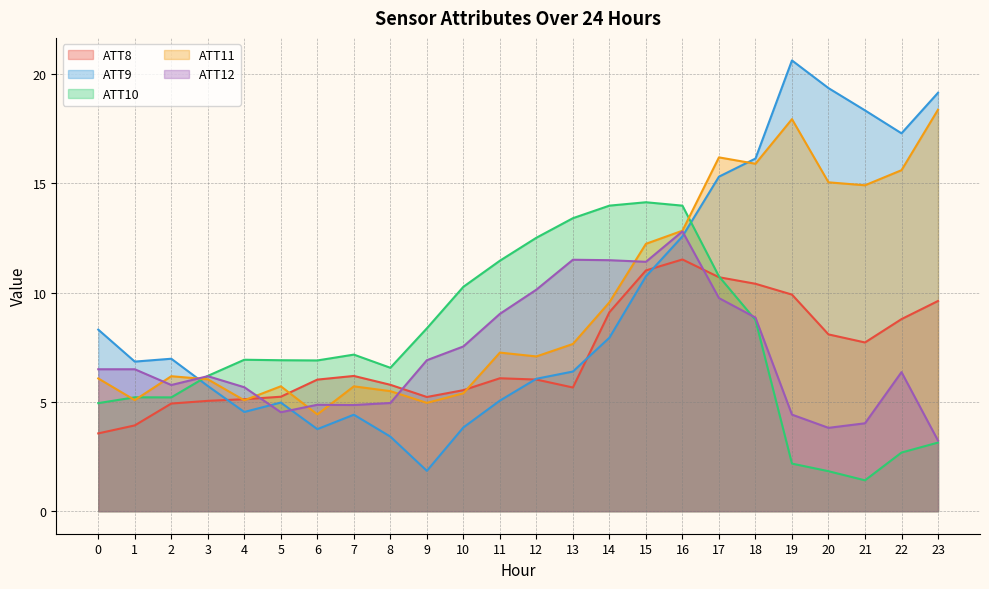

After their last crossing, which series has the higher values: ATT11 or ATT12?

ATT11